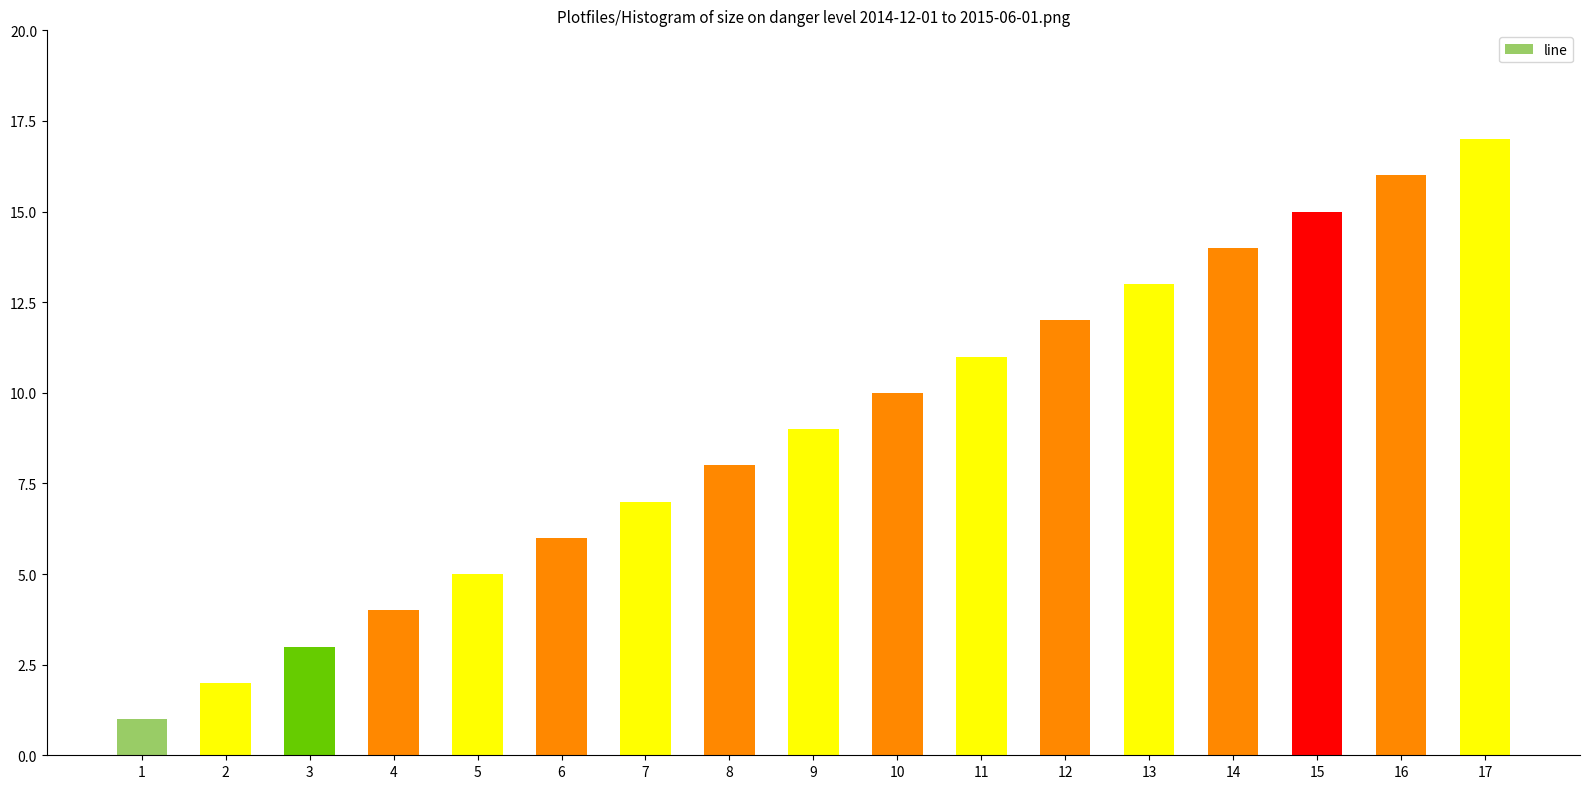

How many values are below 9?

8